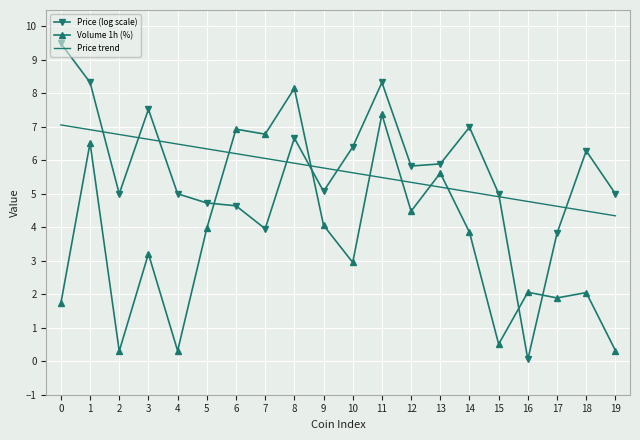

What is the spread (max minus min) of values at 3?

4.3